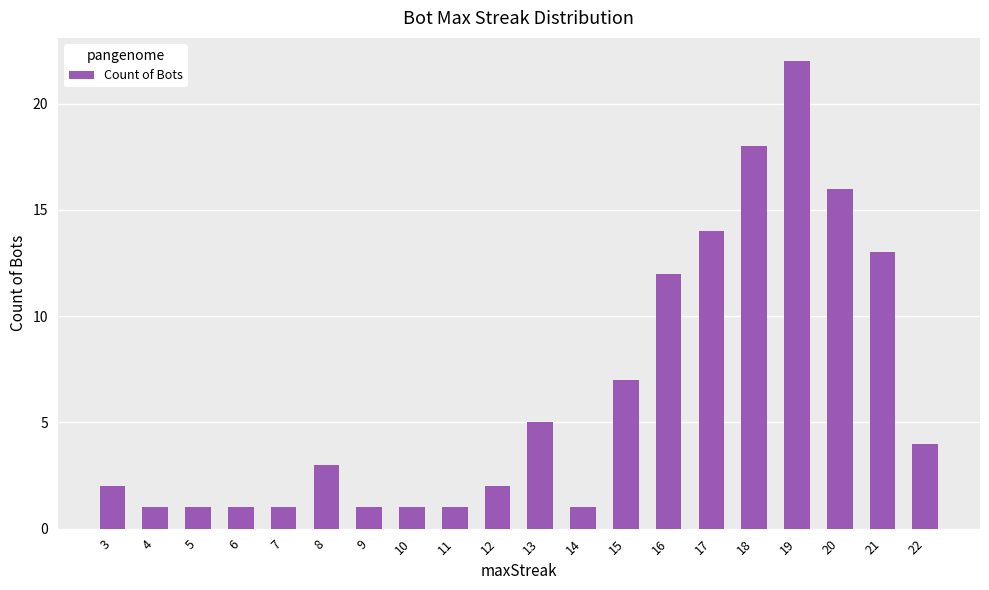

At which label is the value closest to 11?

16